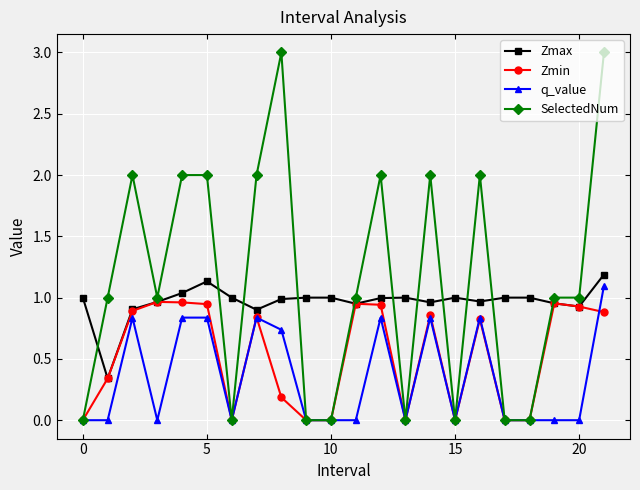

True or false: Zmin and q_value cross at least once.

True